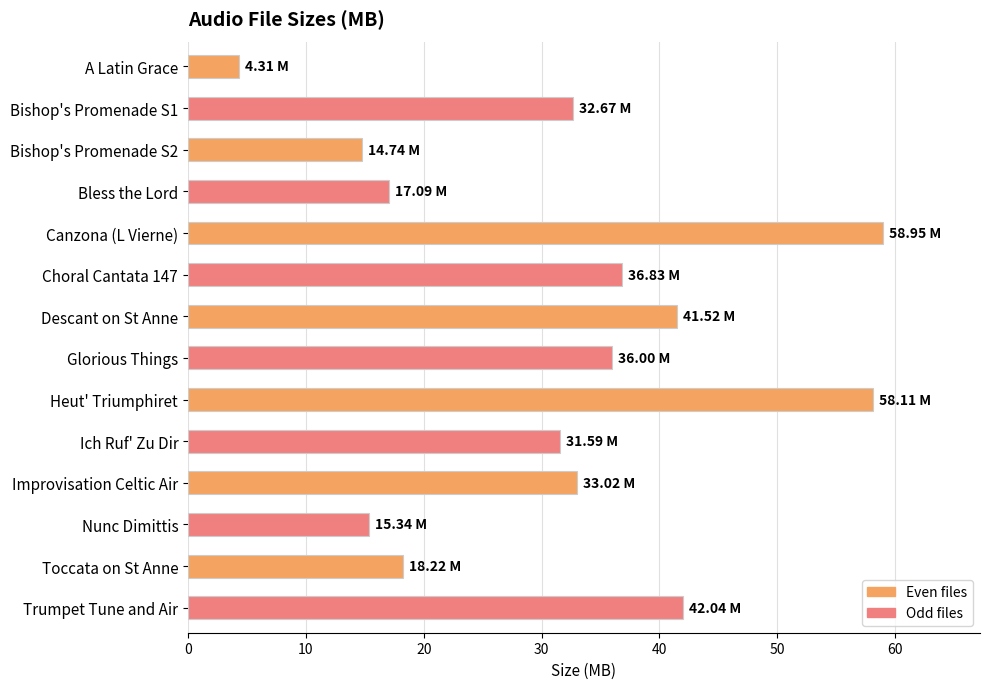

What is the difference between the second highest and minimum values?

53.8